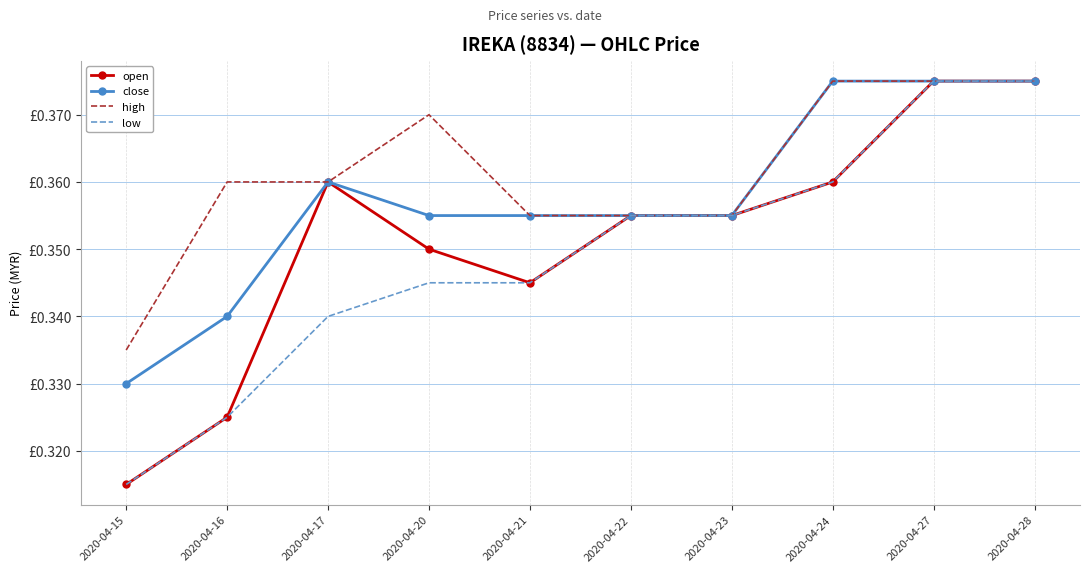

True or false: low has more than 0 points higher than both neighbors.

False